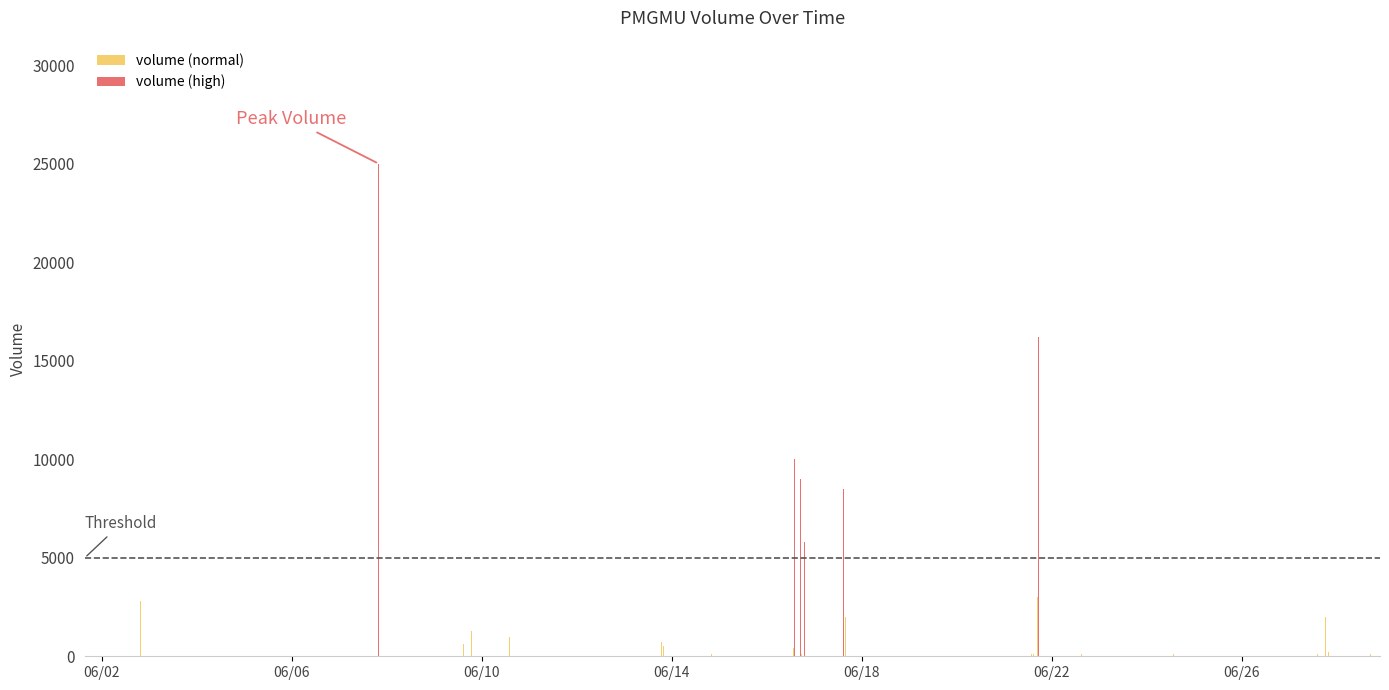

List the labels in order of value, smallest first.

2022-06-01 15:29:00, 2022-06-14 19:59:00, 2022-06-16 17:39:00, 2022-06-21 13:30:00, 2022-06-21 14:40:00, 2022-06-22 15:04:00, 2022-06-24 13:30:00, 2022-06-28 16:57:00, 2022-06-27 14:05:00, 2022-06-16 18:49:00, 2022-06-27 19:50:00, 2022-06-02 19:48:00, 2022-06-16 13:30:00, 2022-06-13 19:39:00, 2022-06-09 14:53:00, 2022-06-13 19:02:00, 2022-06-10 14:08:00, 2022-06-09 18:37:00, 2022-06-17 15:40:00, 2022-06-27 18:02:00, 2022-06-02 19:49:00, 2022-06-21 16:53:00, 2022-06-16 18:50:00, 2022-06-28 21:47:00, 2022-06-17 14:59:00, 2022-06-16 17:12:00, 2022-06-16 14:01:00, 2022-06-21 17:14:00, 2022-06-07 20:02:00